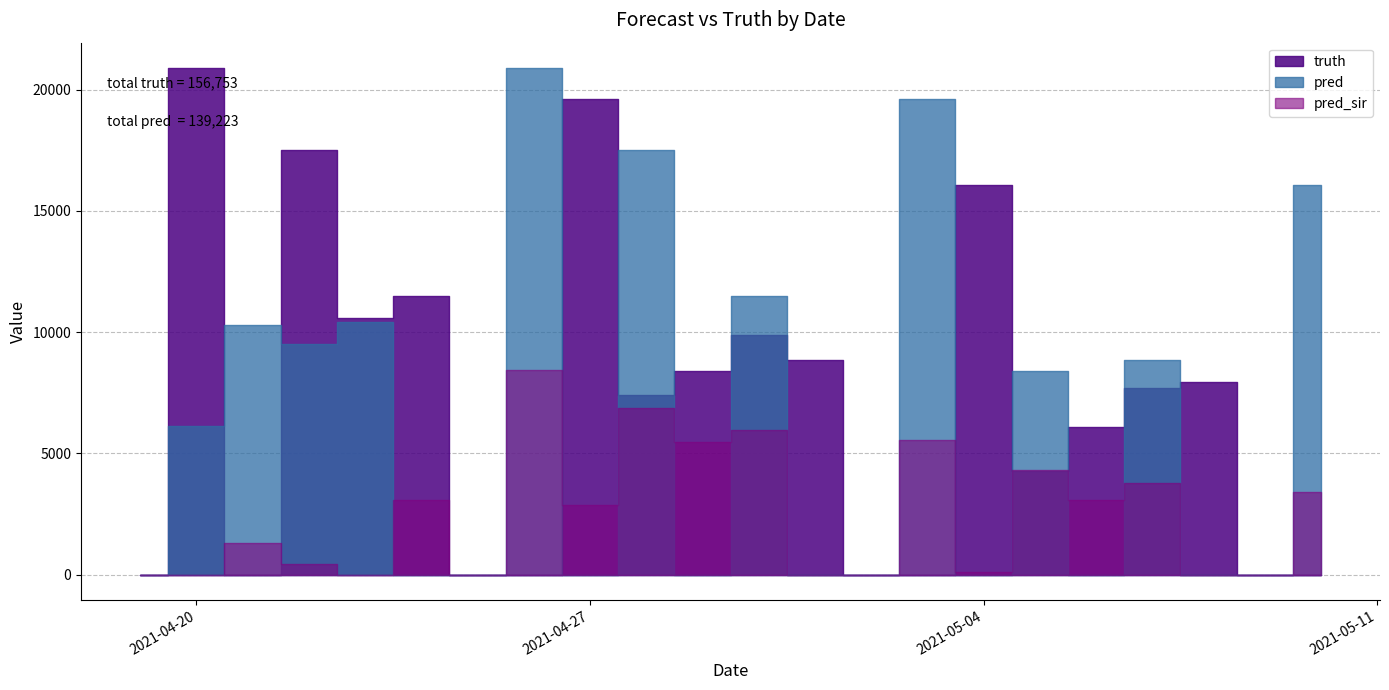

True or false: truth has more than 2 interior local peaks.

True